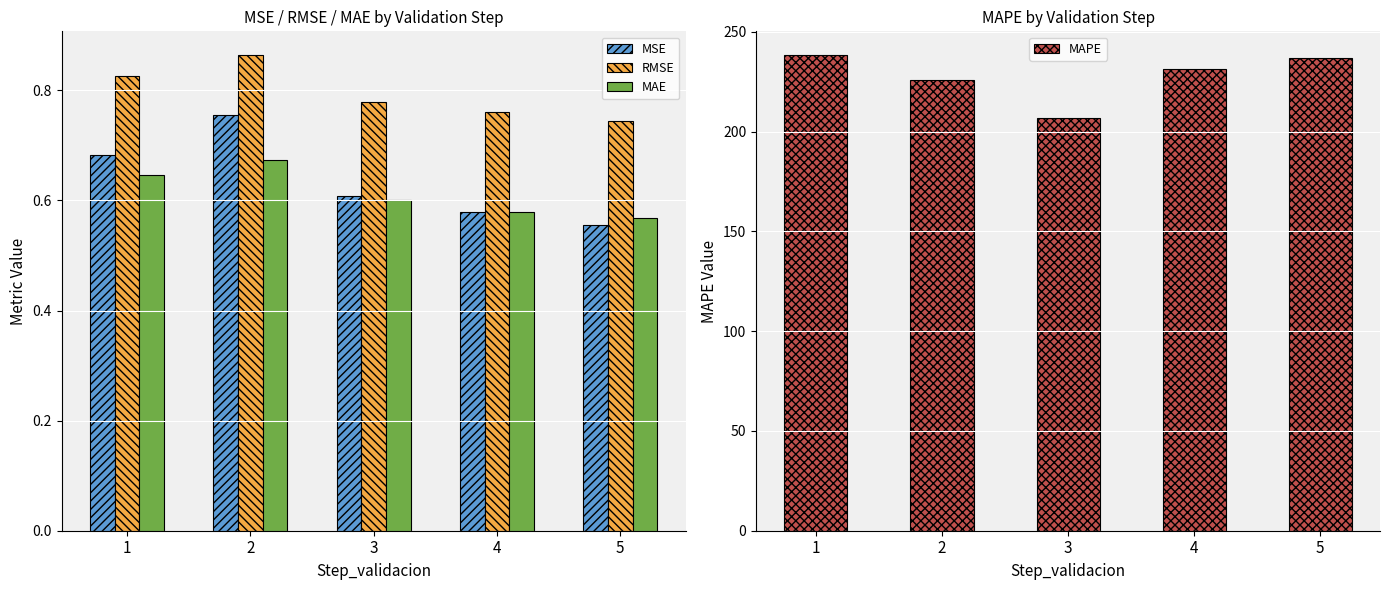

Count the number of data series in this chart.

4